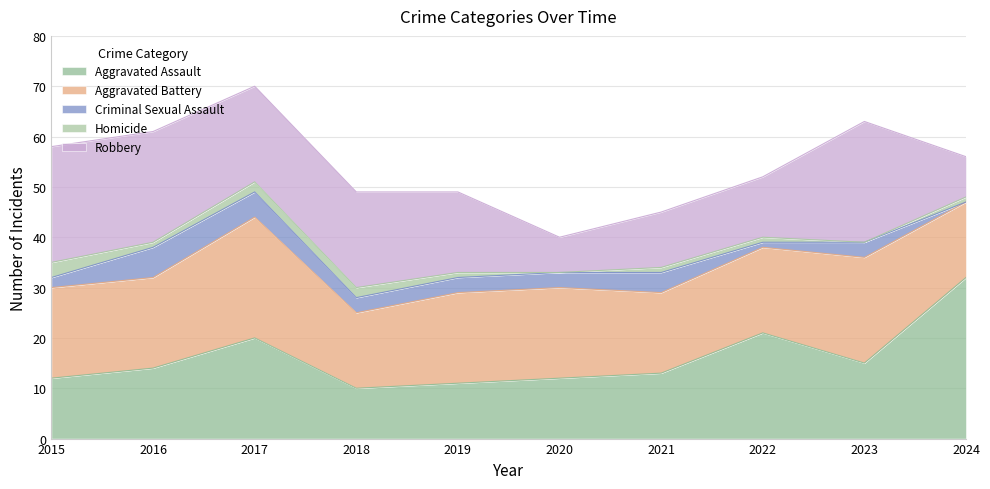

Which series ends up on top after the final intersection of Criminal Sexual Assault and Homicide?

Homicide